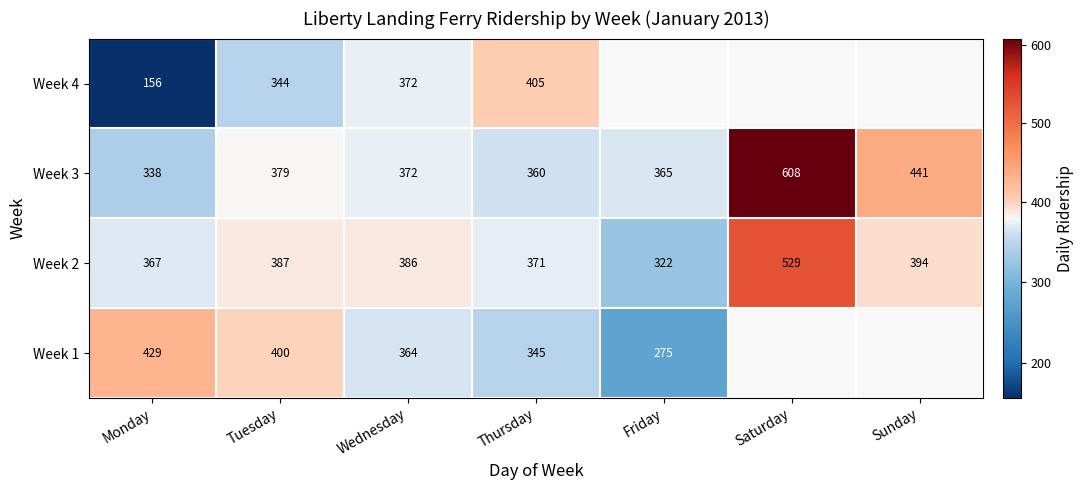

What is the difference between the Week 4 values at Tuesday and Monday?

188